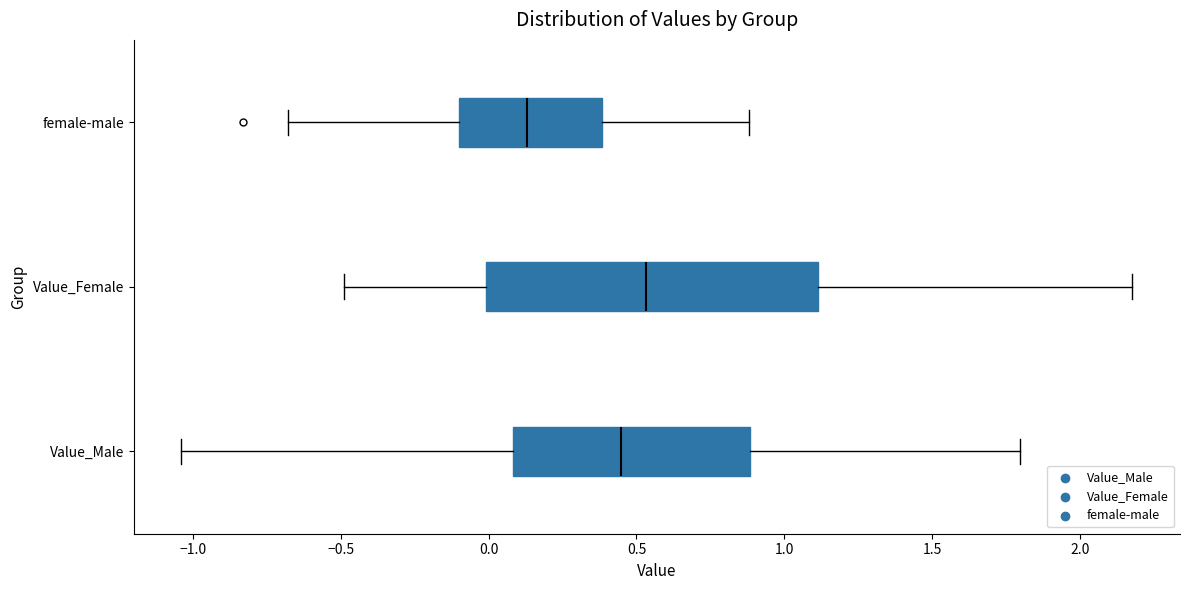

Which box has the furthest to the right median line?

Value_Female